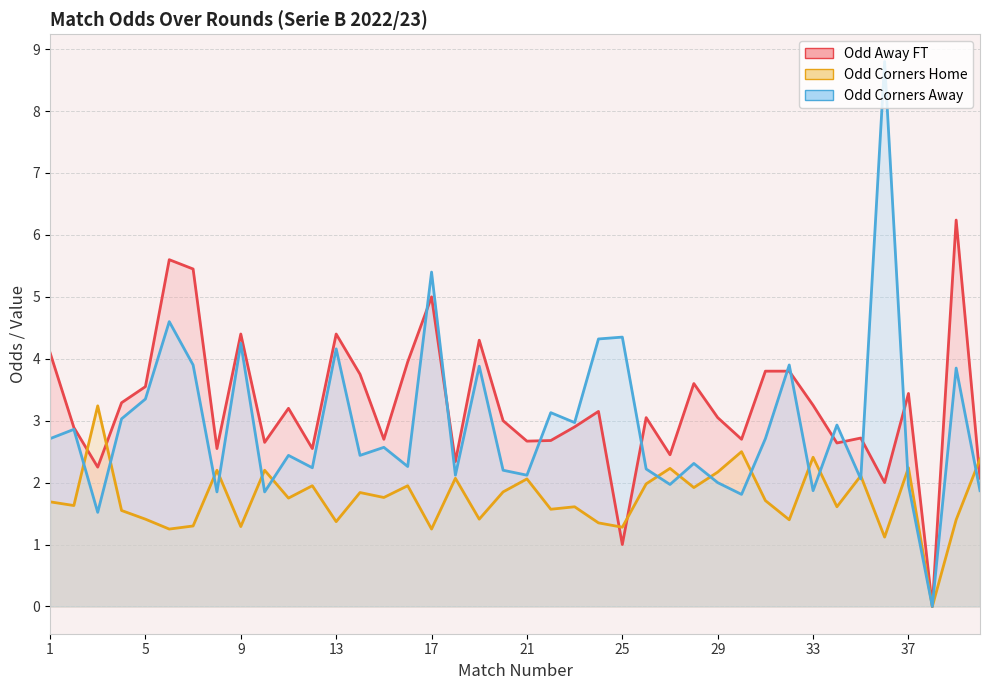

Which label corresponds to the smallest value in the chart?

38